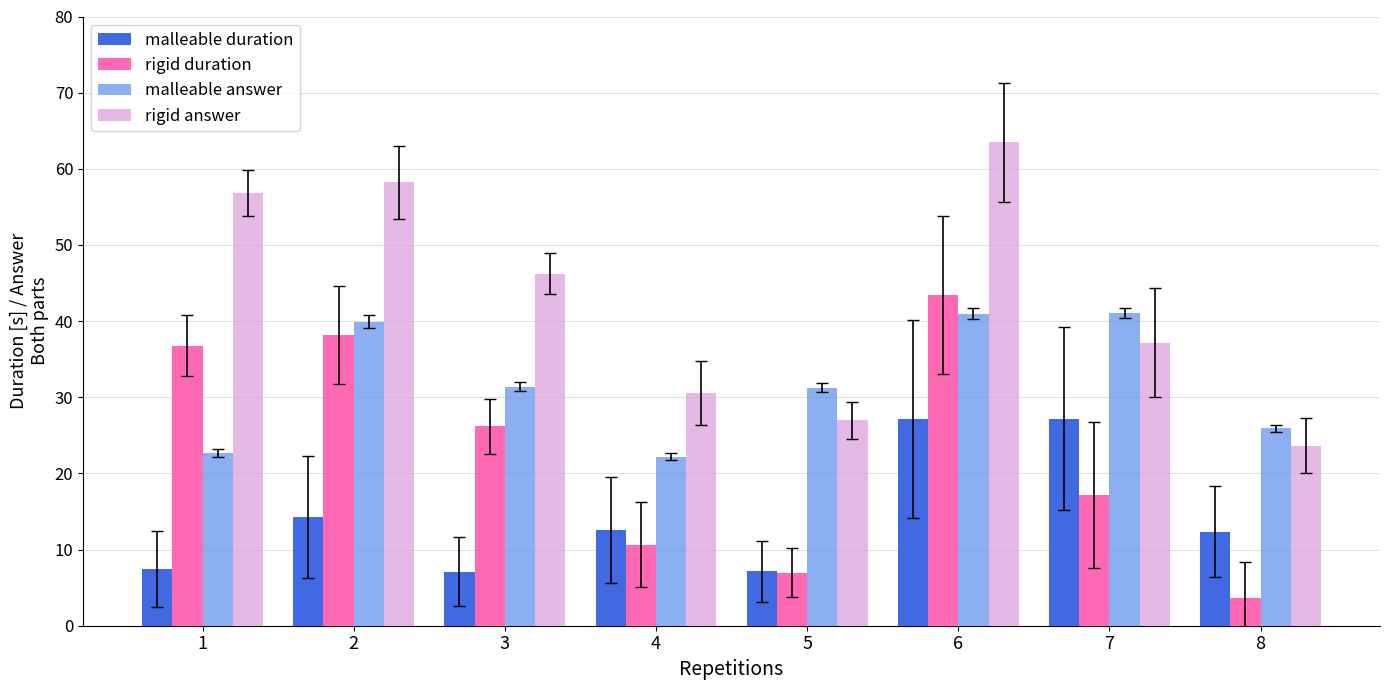

What is the difference between the second highest and minimum values in the malleable answer series?

18.8